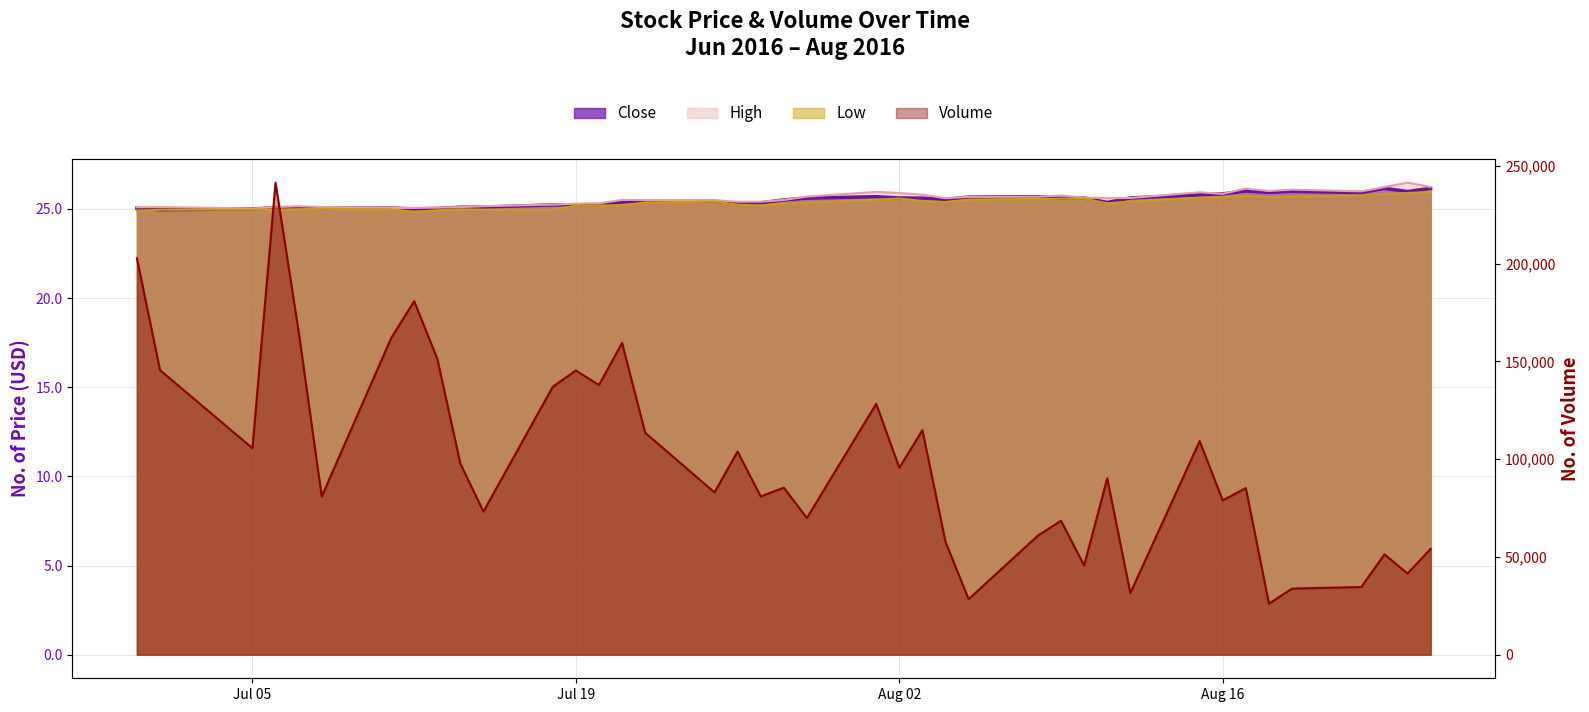

What is the difference between the maximum and second lowest values in the Low series?

1.1